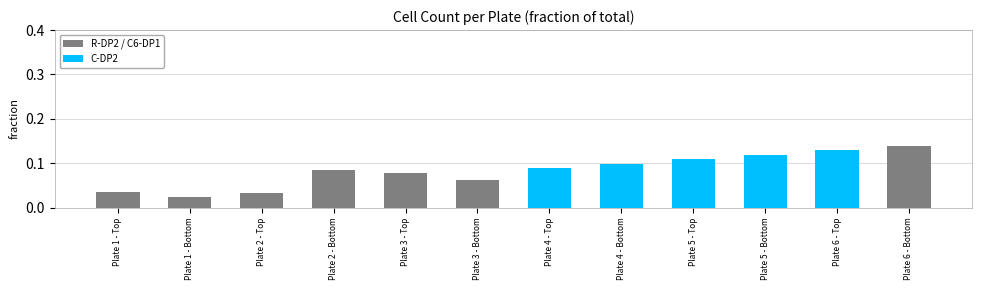

Is the value of C-DP2 at Plate 1 - Top greater than the value of R-DP2 / C6-DP1 at Plate 2 - Bottom?

No